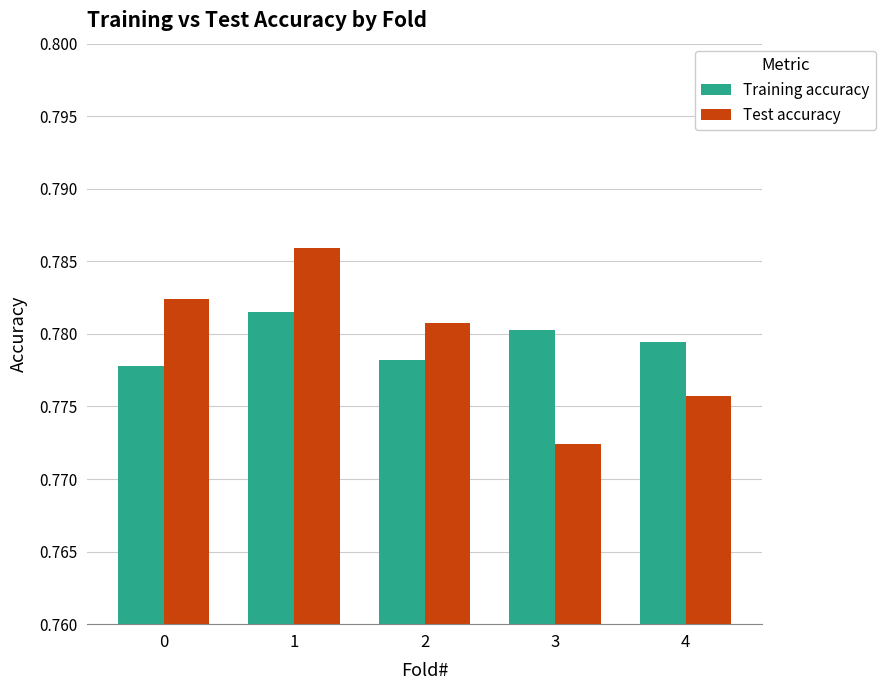

Rank the series at 1 from lowest to highest value.

Training accuracy, Test accuracy